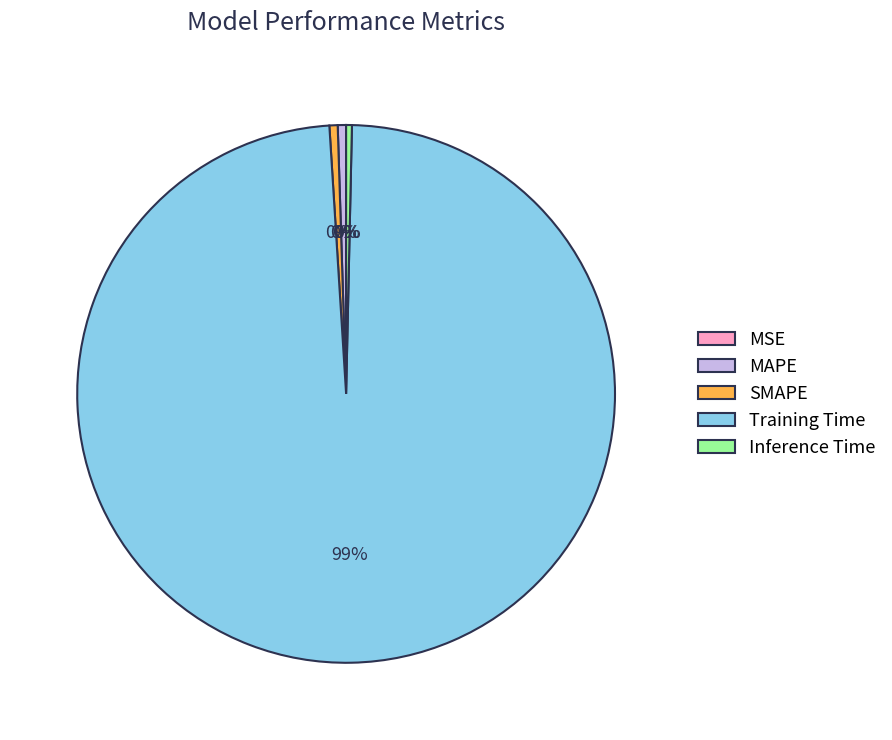

What is the largest slice in the pie chart?

Training Time